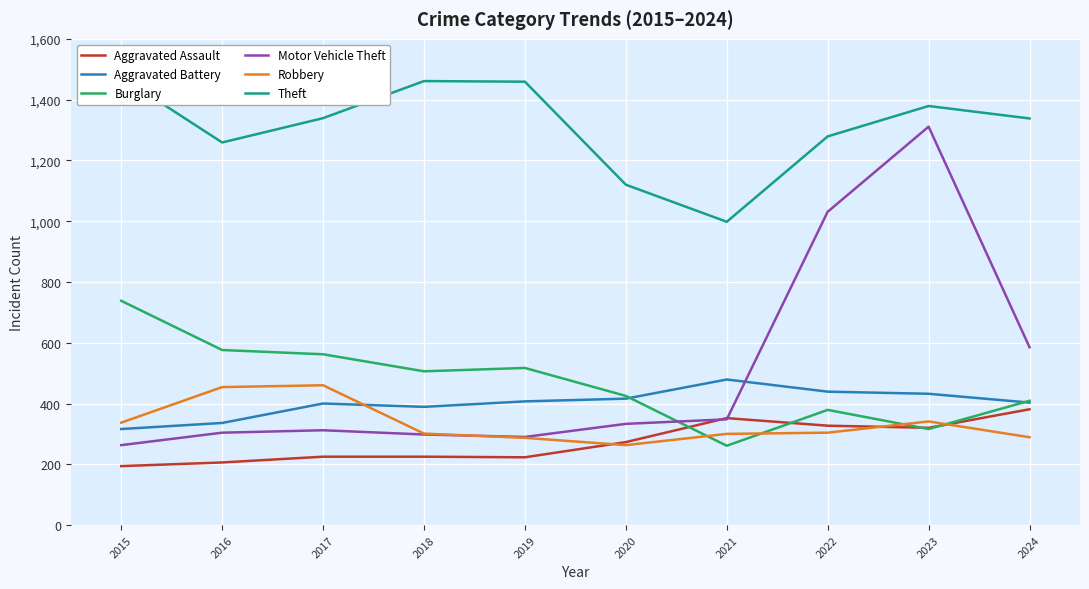

How many categories are shown in the chart?

10